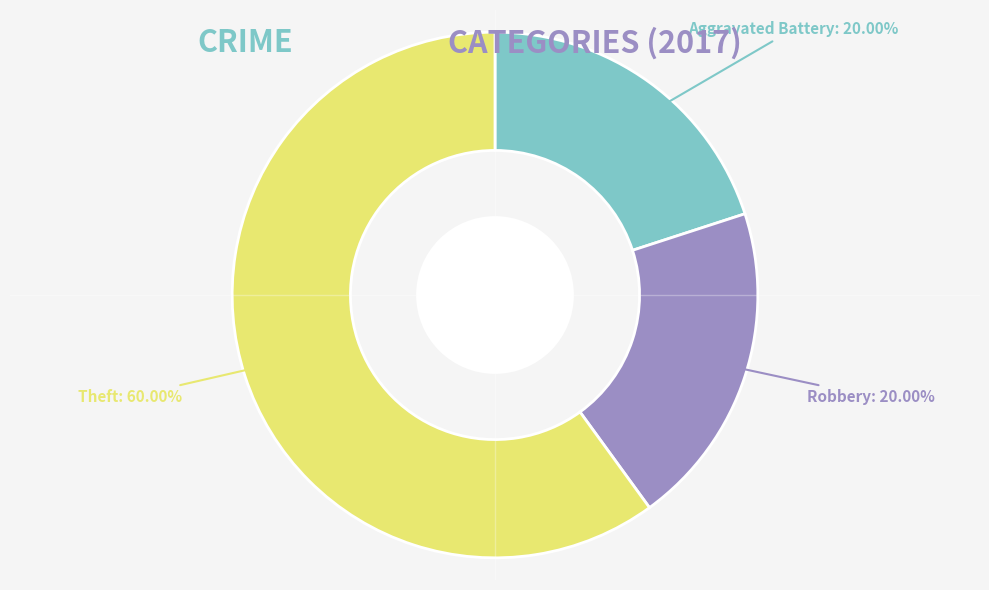

Is there a majority slice in this chart?

Yes